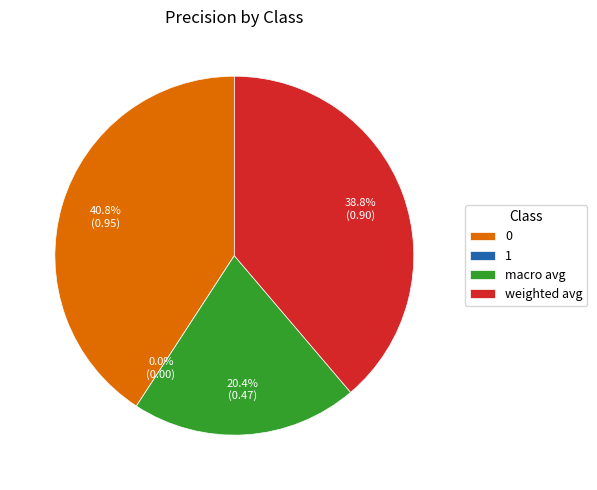

What is the change in value from 1 to macro avg?

+0.5